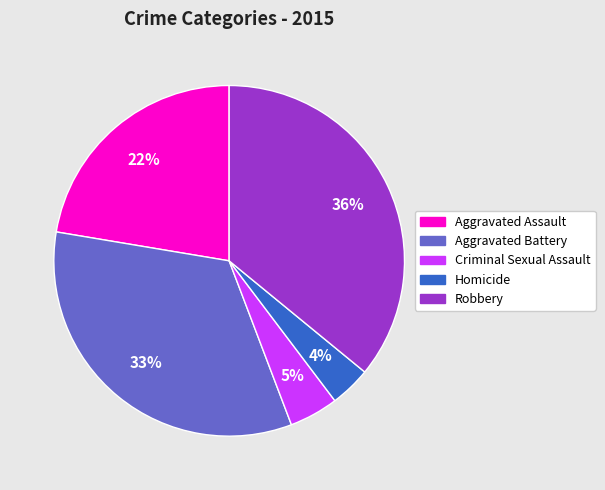

Does any single category account for the majority?

No